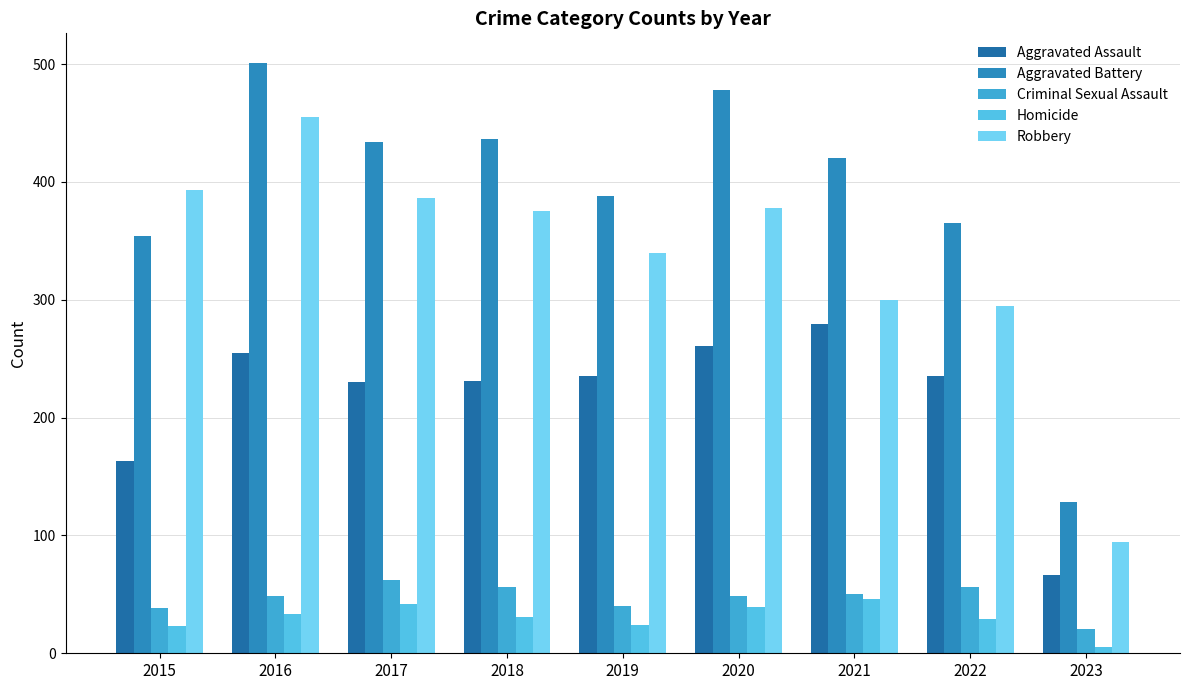

What is the maximum value shown in the chart?

501